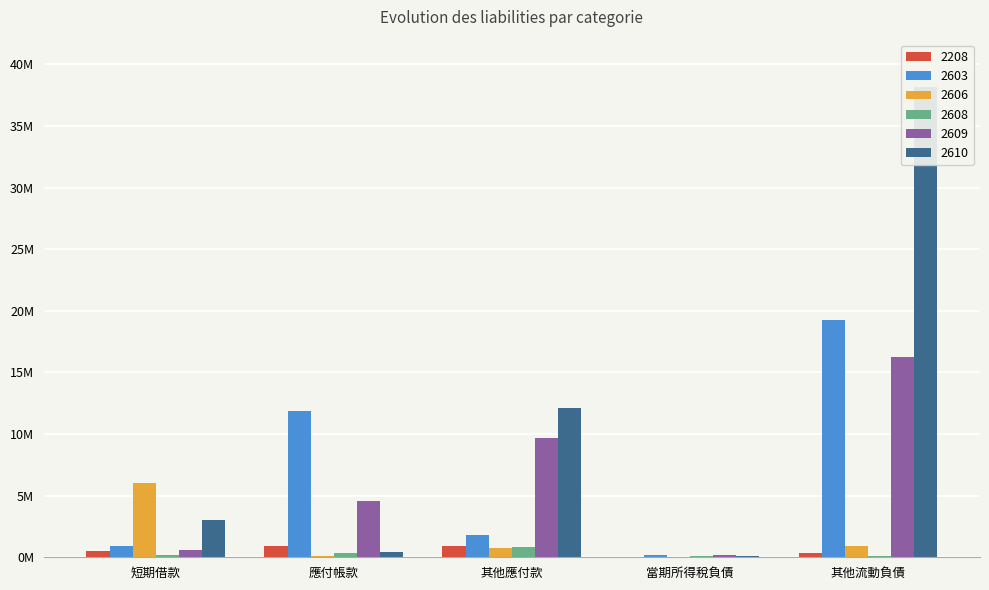

List the series in order of their peak value, highest first.

2610, 2603, 2609, 2606, 2208, 2608